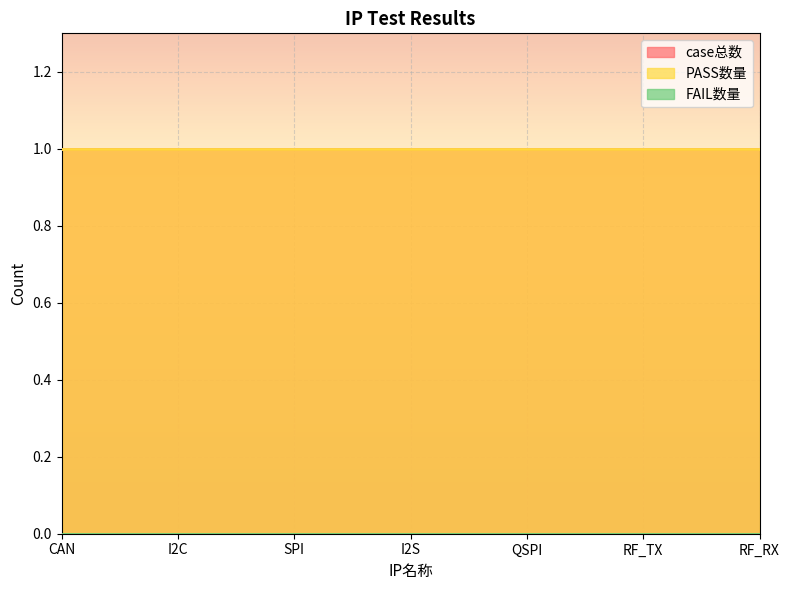

What is the average value of the PASS数量 series?

1